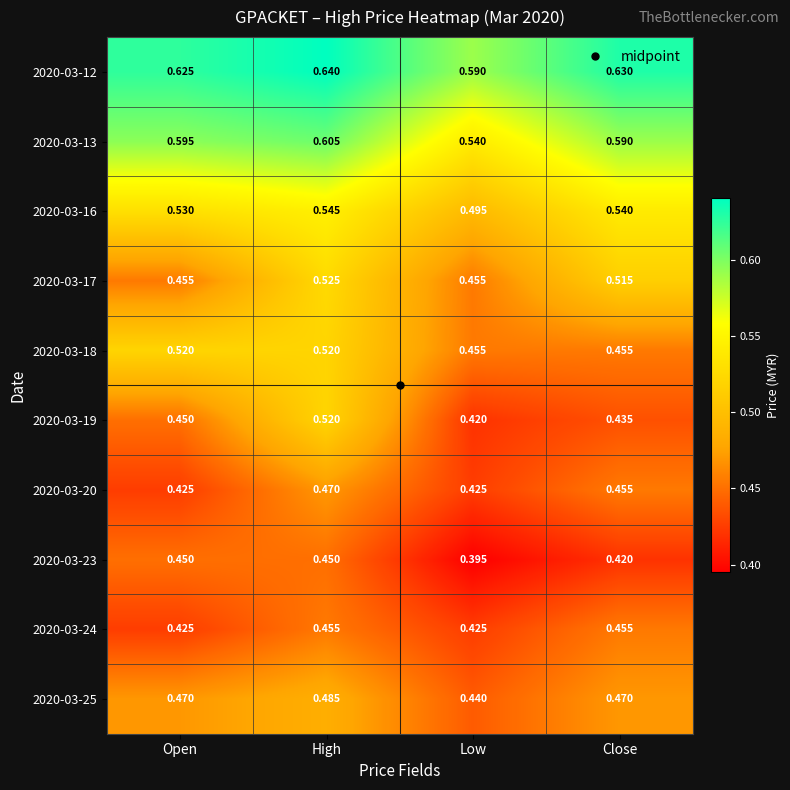

Which label corresponds to the smallest value in the chart?

Low